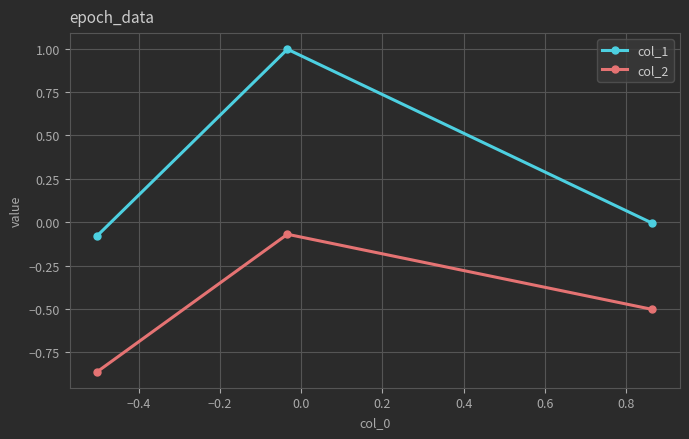

Which series has the largest total across all categories?

col_1